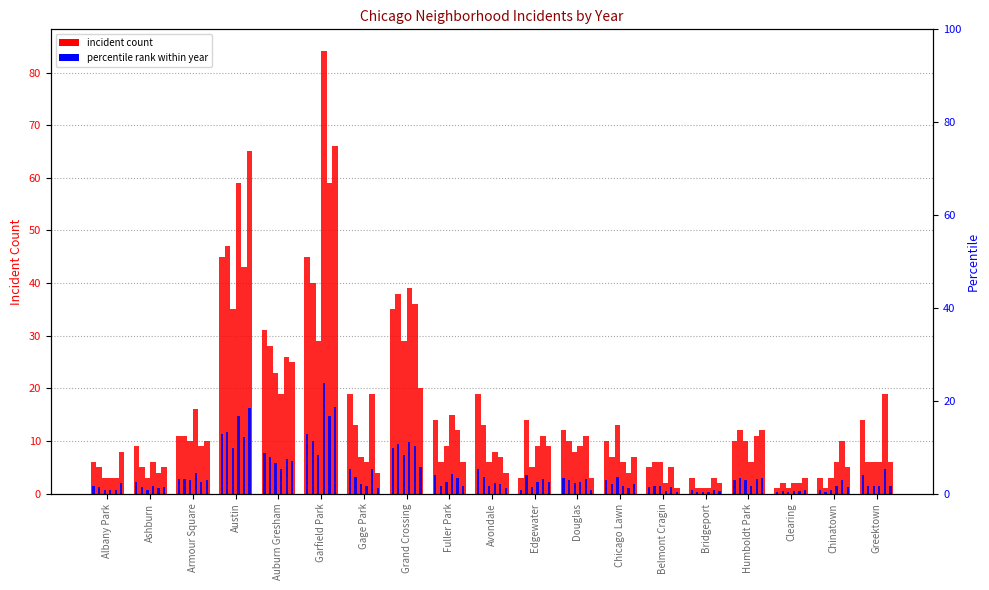

Are the bars horizontal?

No